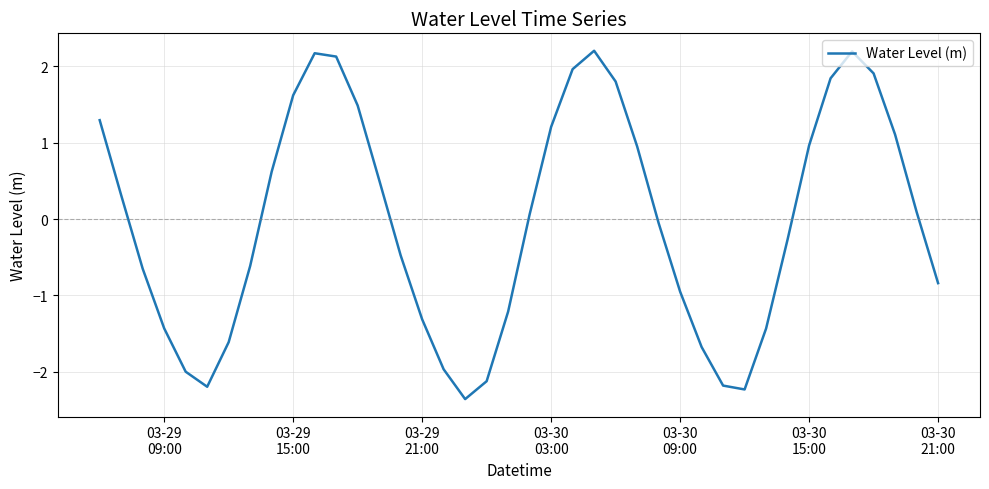

What is the greatest value displayed?

2.2